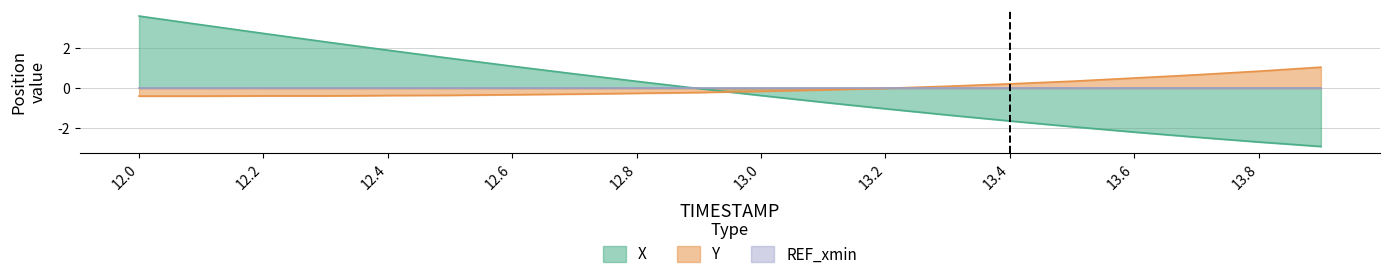

How many times do Y and X cross each other?

1